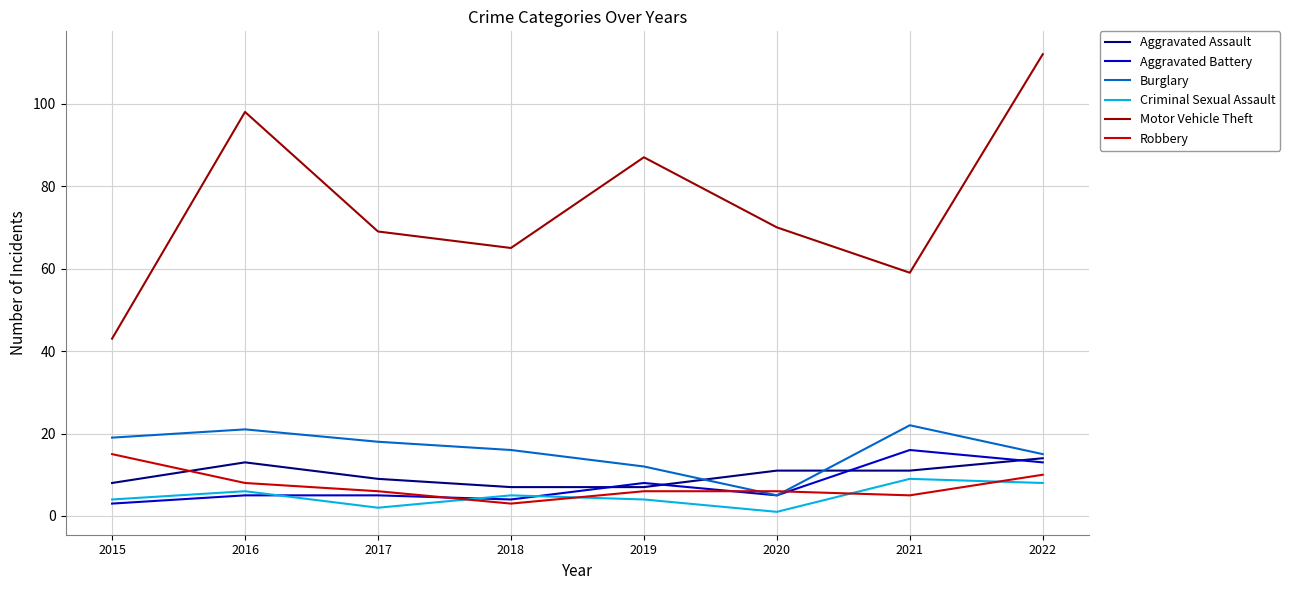

Is this an area chart (filled region under the line)?

No